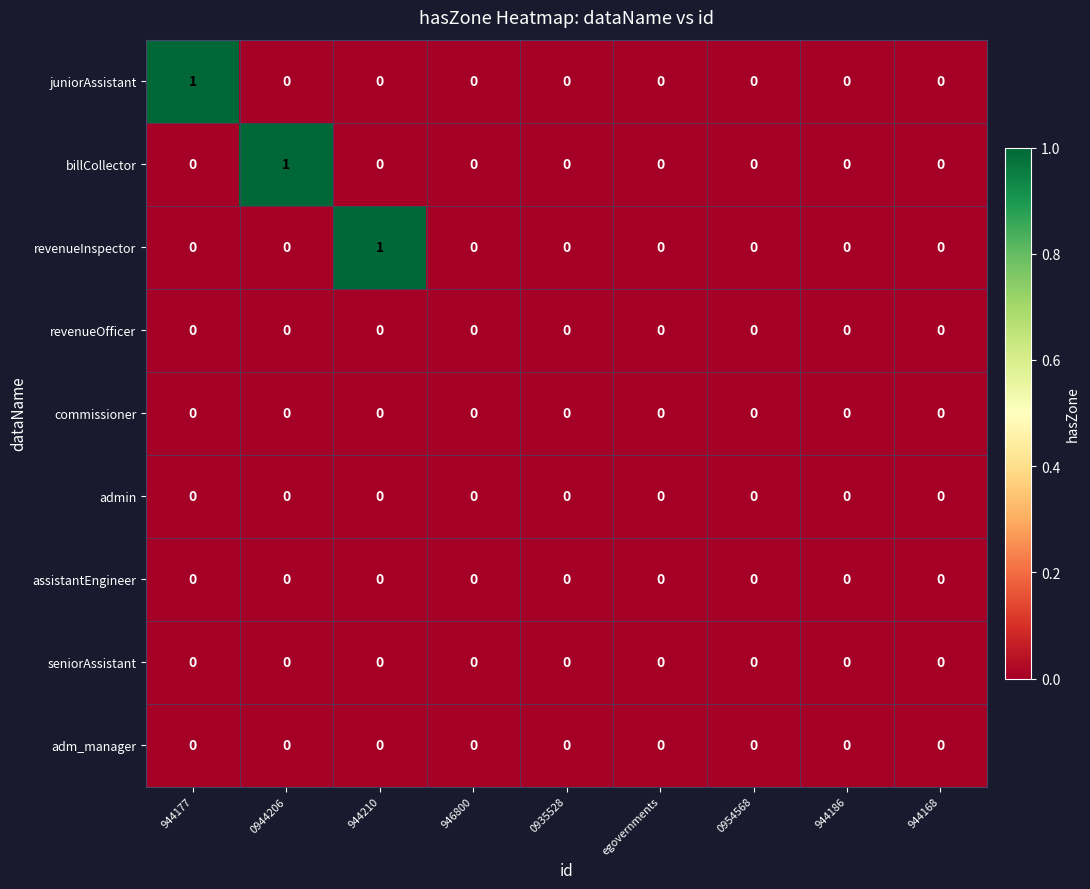

Which series changed the most between 0944206 and 0954568?

billCollector